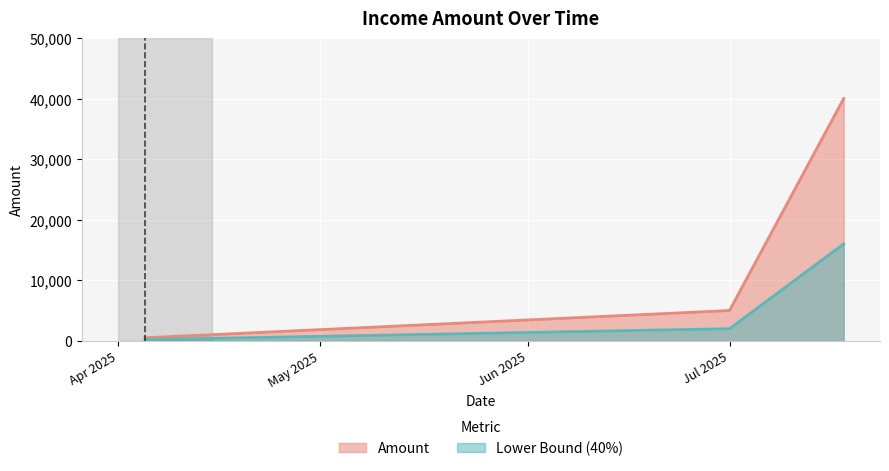

How many data points are above 5000?

1